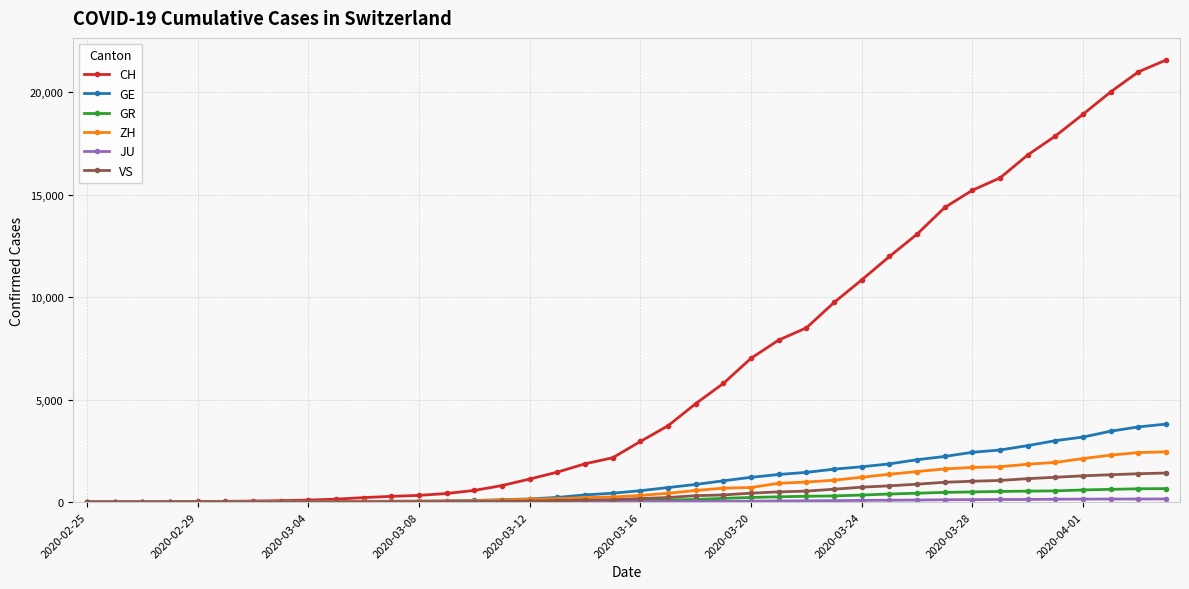

Which series has the largest range (max minus min)?

CH